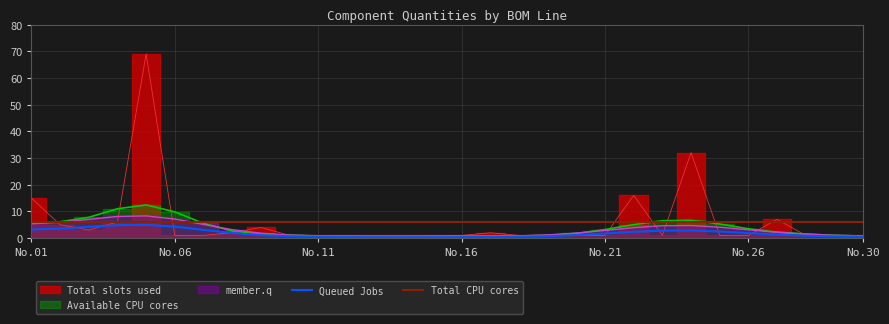

What is the lowest value of the Total CPU cores series?

6.0